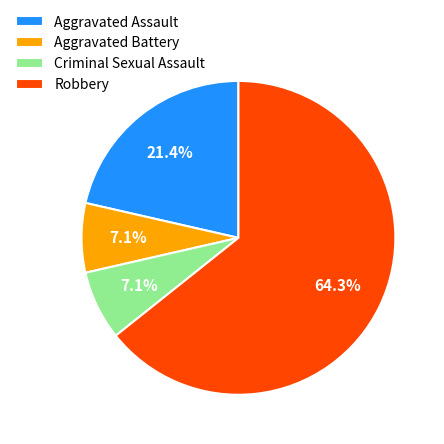

Combined, do Aggravated Assault and Robbery account for over 50%?

Yes